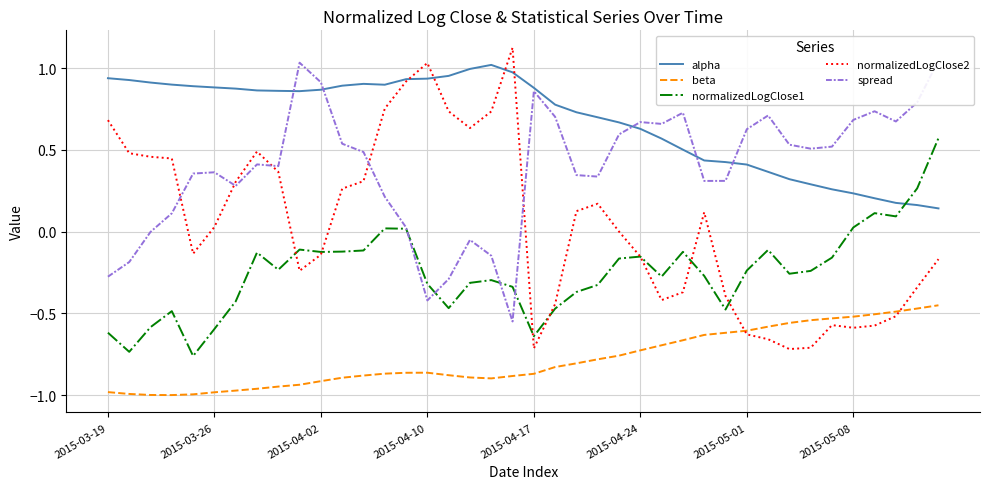

Reading left to right, extract all data points from this chart.

alpha: 0.9	0.9	0.9	0.9	0.9	0.9	0.9	0.9	0.9	0.9	0.9	0.9	0.9	0.9	0.9	0.9	1.0	1.0	1.0	1.0	0.9	0.8	0.7	0.7	0.7	0.6	0.6	0.5	0.4	0.4	0.4	0.4	0.3	0.3	0.3	0.2	0.2	0.2	0.2	0.1
beta: -1.0	-1.0	-1.0	-1.0	-1.0	-1.0	-1.0	-1.0	-0.9	-0.9	-0.9	-0.9	-0.9	-0.9	-0.9	-0.9	-0.9	-0.9	-0.9	-0.9	-0.9	-0.8	-0.8	-0.8	-0.8	-0.7	-0.7	-0.7	-0.6	-0.6	-0.6	-0.6	-0.6	-0.5	-0.5	-0.5	-0.5	-0.5	-0.5	-0.5
normalizedLogClose1: -0.6	-0.7	-0.6	-0.5	-0.8	-0.6	-0.4	-0.1	-0.2	-0.1	-0.1	-0.1	-0.1	0.0	0.0	-0.3	-0.5	-0.3	-0.3	-0.3	-0.6	-0.5	-0.4	-0.3	-0.2	-0.2	-0.3	-0.1	-0.3	-0.5	-0.2	-0.1	-0.3	-0.2	-0.2	0.0	0.1	0.1	0.3	0.6
normalizedLogClose2: 0.7	0.5	0.5	0.4	-0.1	0.0	0.3	0.5	0.4	-0.2	-0.1	0.3	0.3	0.8	0.9	1.0	0.7	0.6	0.7	1.1	-0.7	-0.4	0.1	0.2	-0.0	-0.2	-0.4	-0.4	0.1	-0.4	-0.6	-0.7	-0.7	-0.7	-0.6	-0.6	-0.6	-0.5	-0.3	-0.2
spread: -0.3	-0.2	-0.0	0.1	0.4	0.4	0.3	0.4	0.4	1.0	0.9	0.5	0.5	0.2	0.0	-0.4	-0.3	-0.1	-0.1	-0.6	0.9	0.7	0.3	0.3	0.6	0.7	0.7	0.7	0.3	0.3	0.6	0.7	0.5	0.5	0.5	0.7	0.7	0.7	0.8	1.0